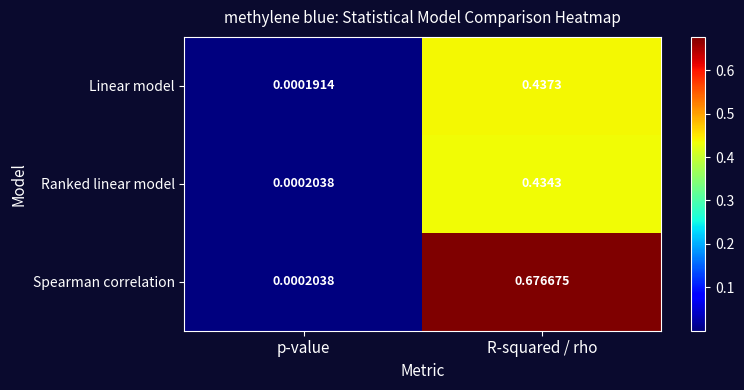

Where is Linear model nearest to the value 0?

p-value